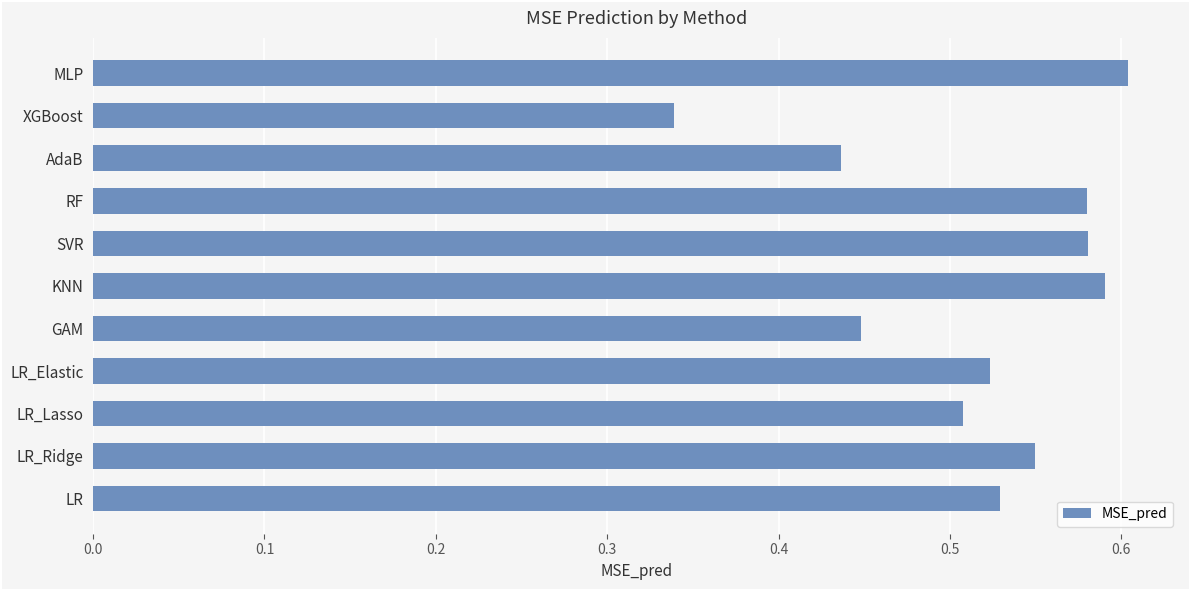

True or false: the data shows 0.6 at MLP.

True